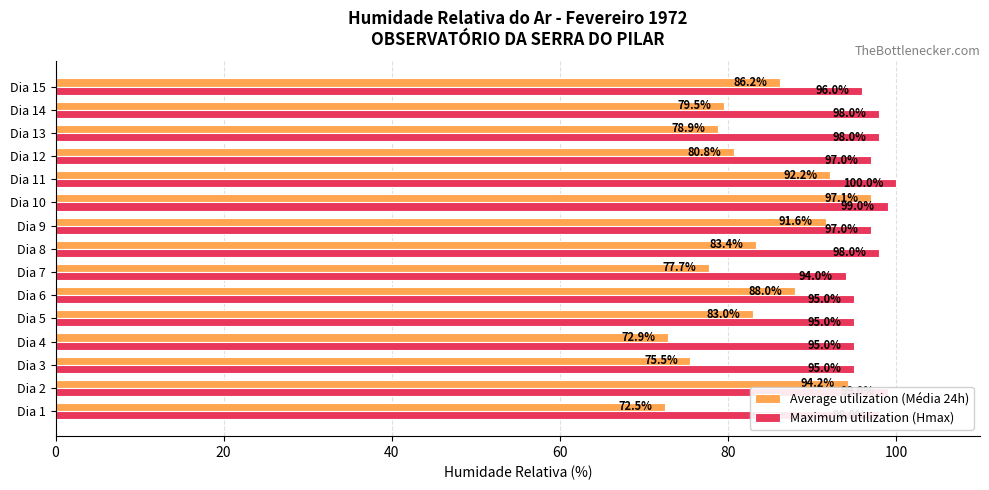

What is the average value of the Maximum utilization (Hmax) series?

96.9